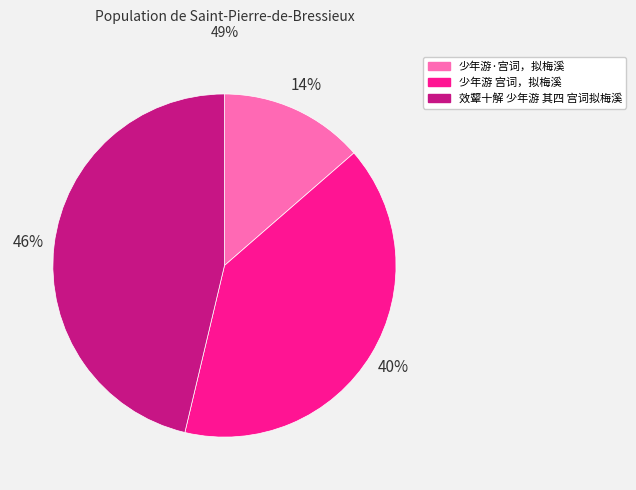

To the nearest percent, what percentage of the pie is 效颦十解 少年游 其四 宫词拟梅溪?

46%